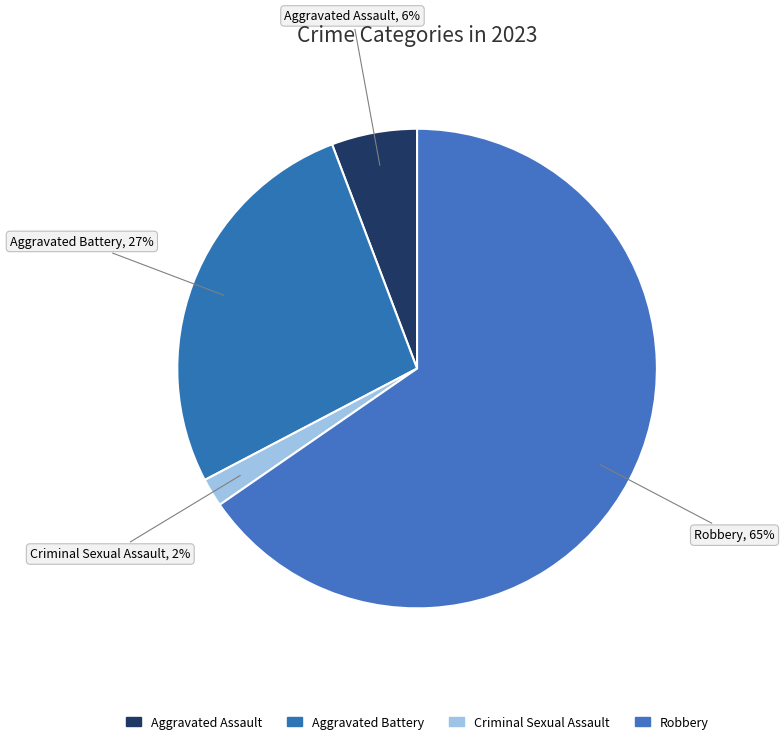

Which has a higher value, Criminal Sexual Assault or Robbery?

Robbery